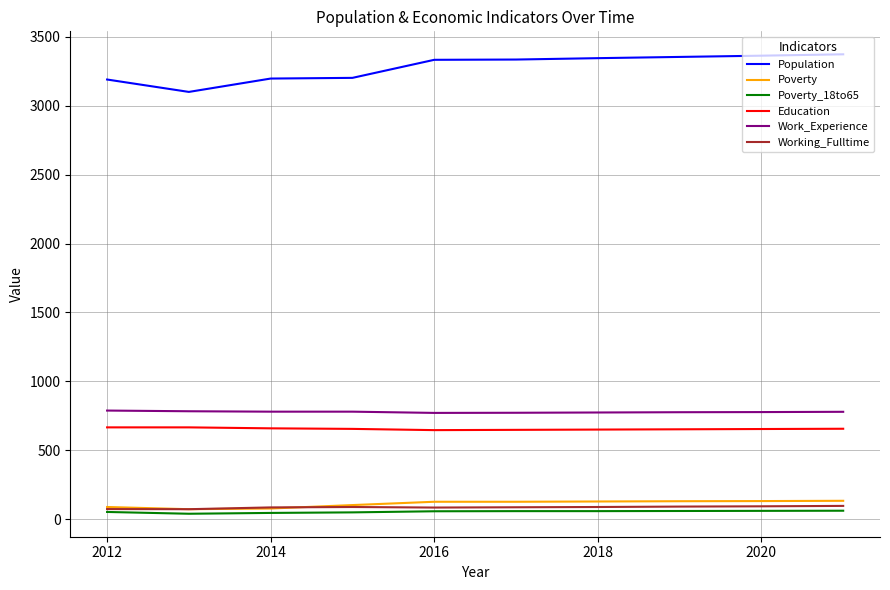

Which series has the largest range (max minus min)?

Population